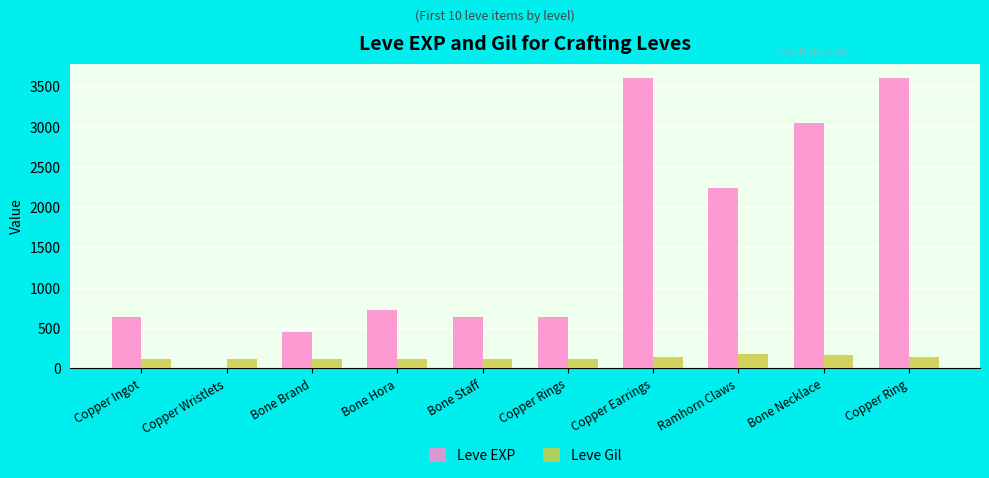

Is the value of Leve Gil at Bone Staff greater than the value of Leve EXP at Bone Brand?

No